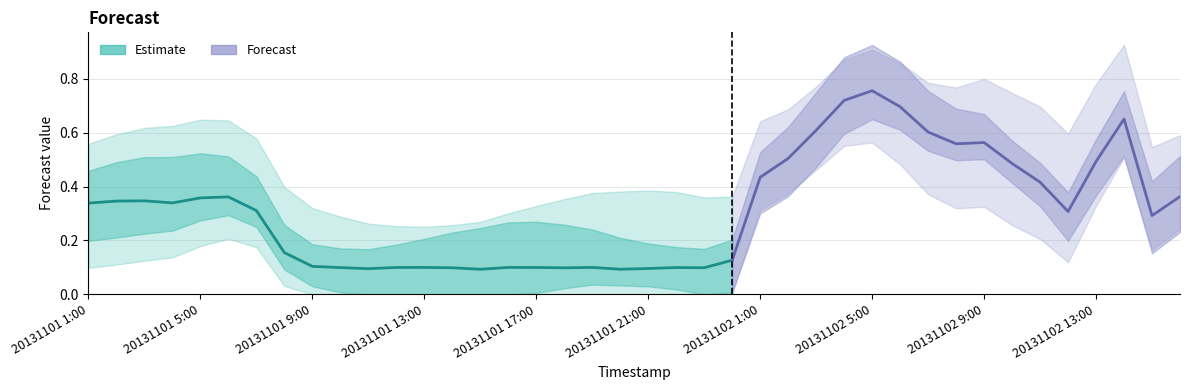

What is the label of the 30th point from the left?

20131102 6:00